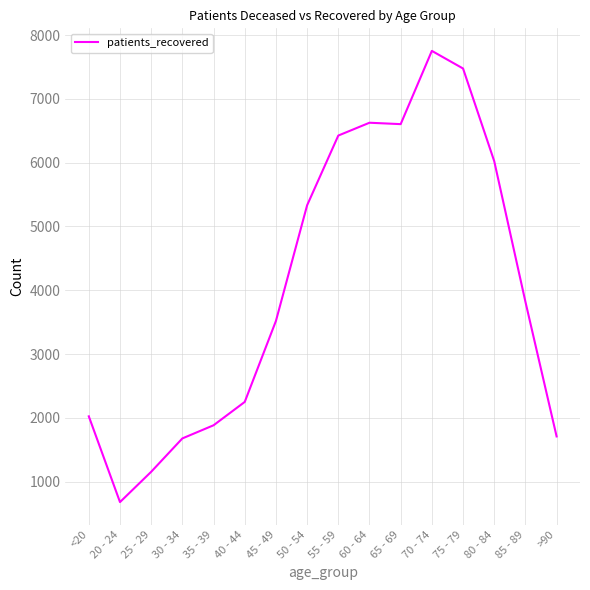

At which category does the chart reach its peak across all series?

70 - 74